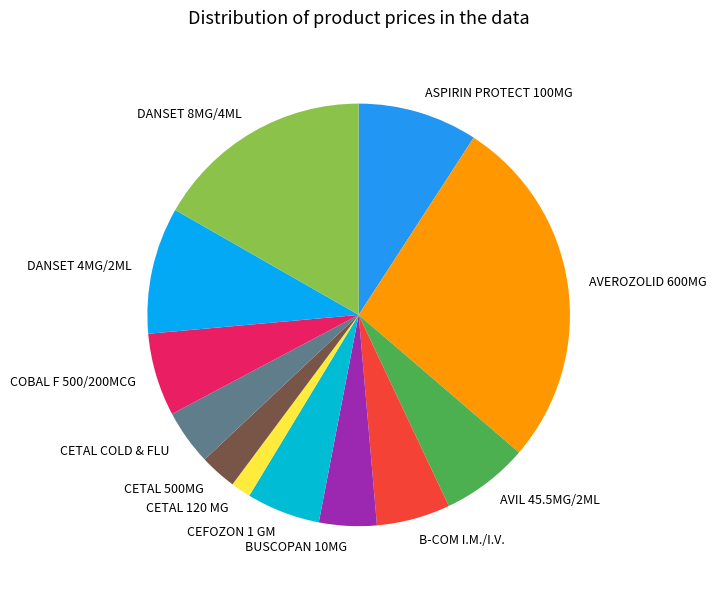

Does CETAL 120 MG represent more than half of the total?

No